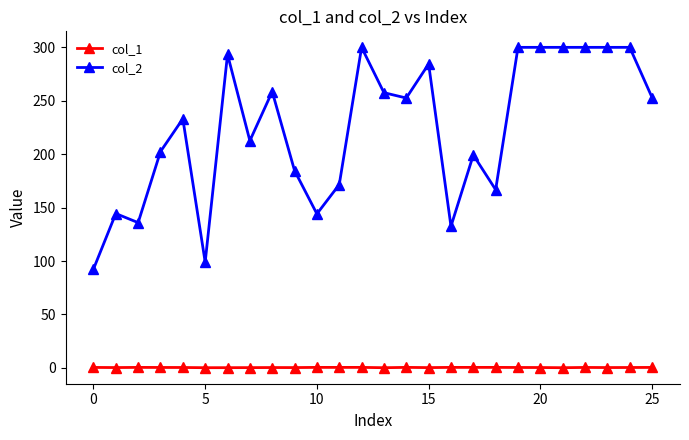

Which series has the largest range (max minus min)?

col_2